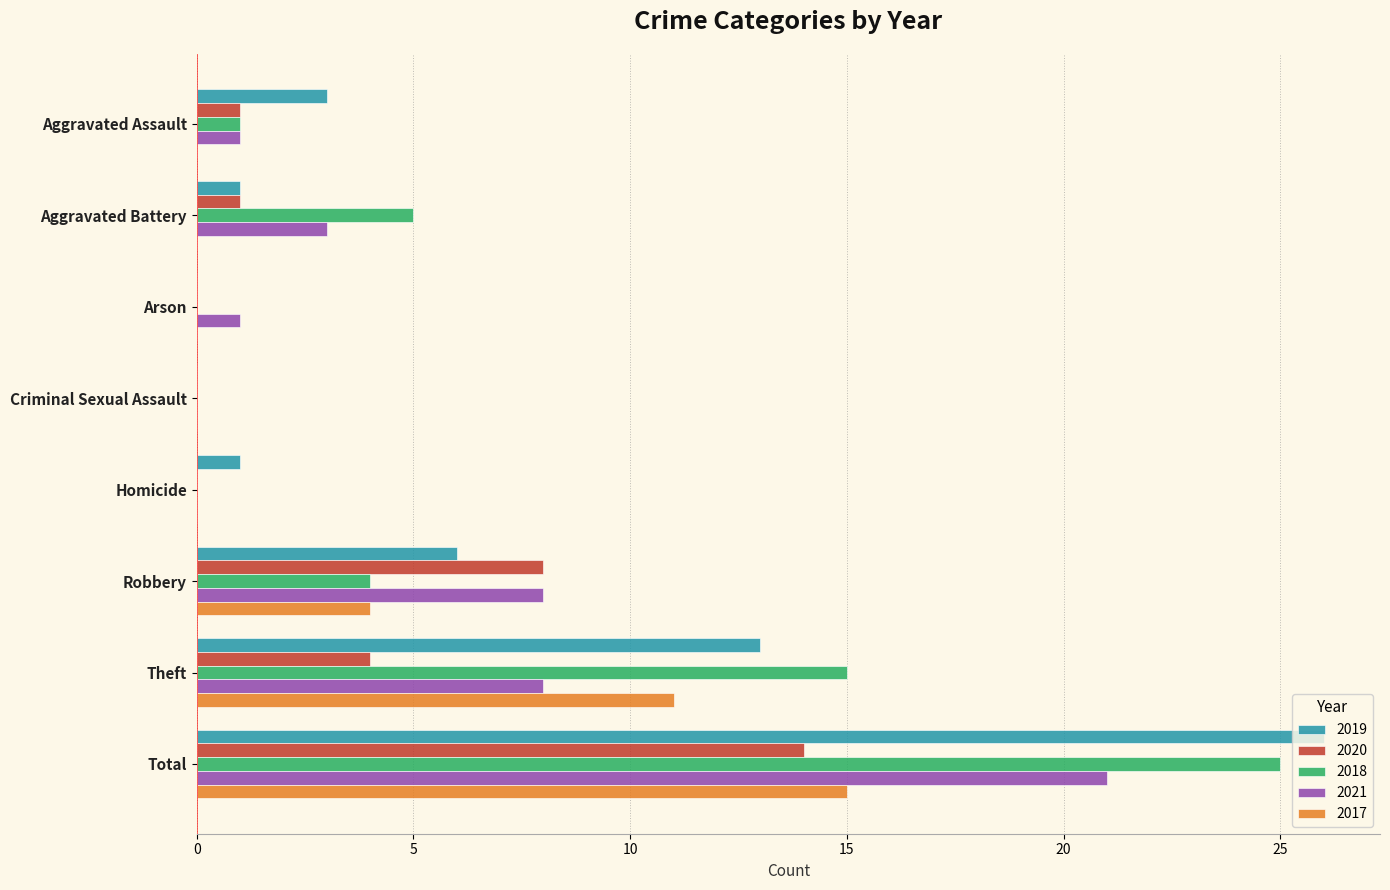

What is the maximum value shown in the chart?

26